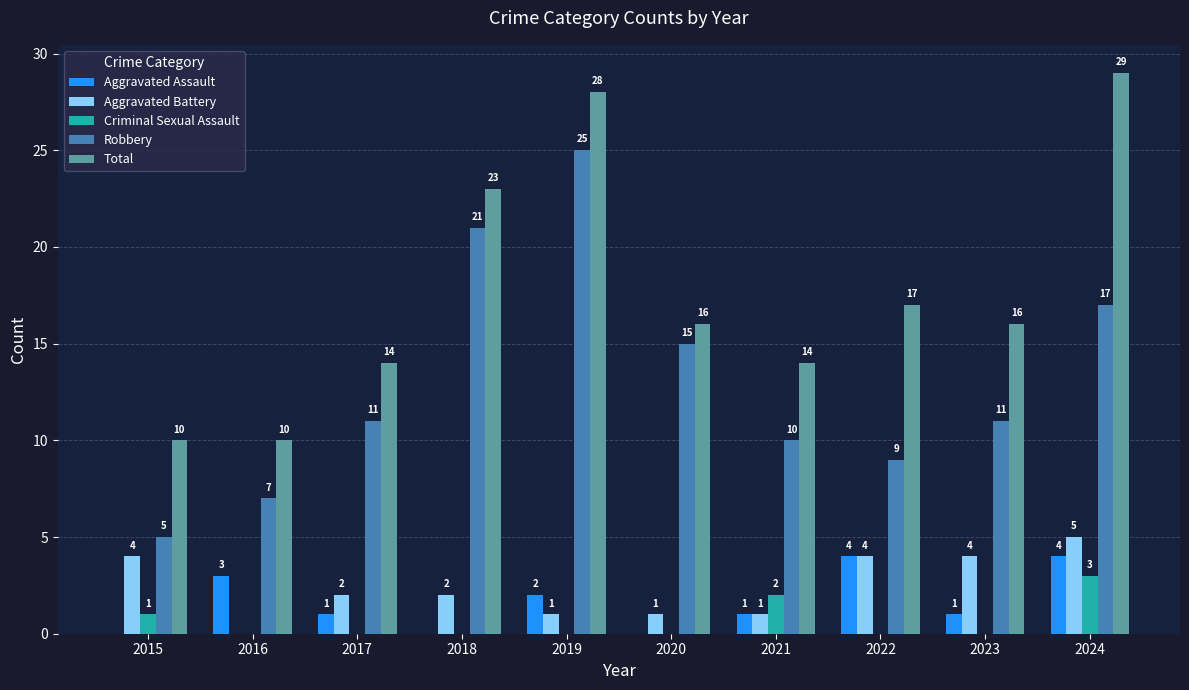

Reading left to right, extract all data points from this chart.

Aggravated Assault: 0	3	1	0	2	0	1	4	1	4
Aggravated Battery: 4	0	2	2	1	1	1	4	4	5
Criminal Sexual Assault: 1	0	0	0	0	0	2	0	0	3
Robbery: 5	7	11	21	25	15	10	9	11	17
Total: 10	10	14	23	28	16	14	17	16	29